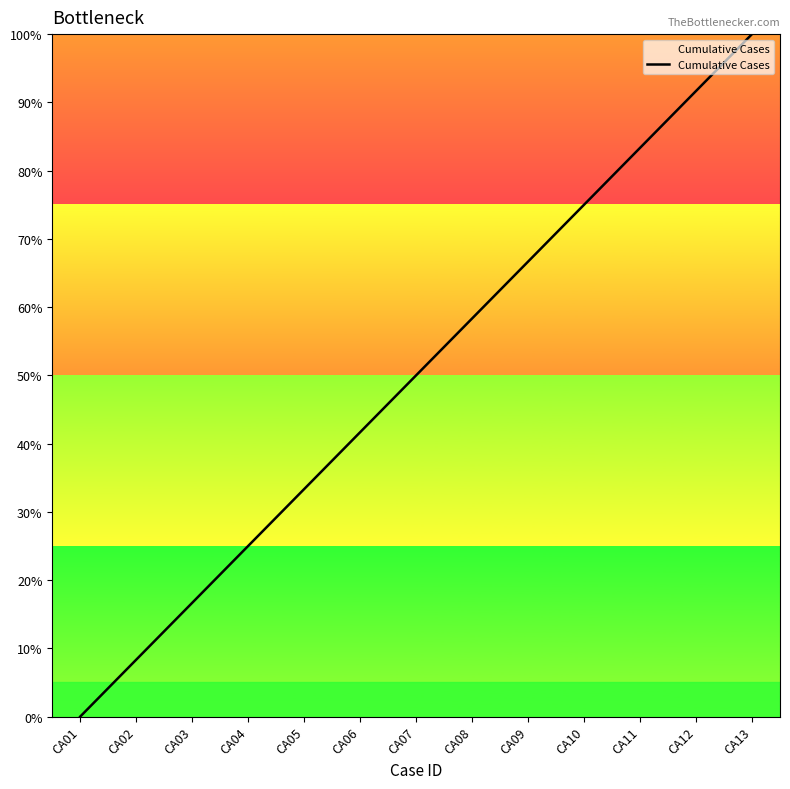

Reading right to left, transcribe all the data shown in this chart.

CA13=100.0	CA12=91.7	CA11=83.3	CA10=75.0	CA09=66.7	CA08=58.3	CA07=50.0	CA06=41.7	CA05=33.3	CA04=25.0	CA03=16.7	CA02=8.3	CA01=0.0